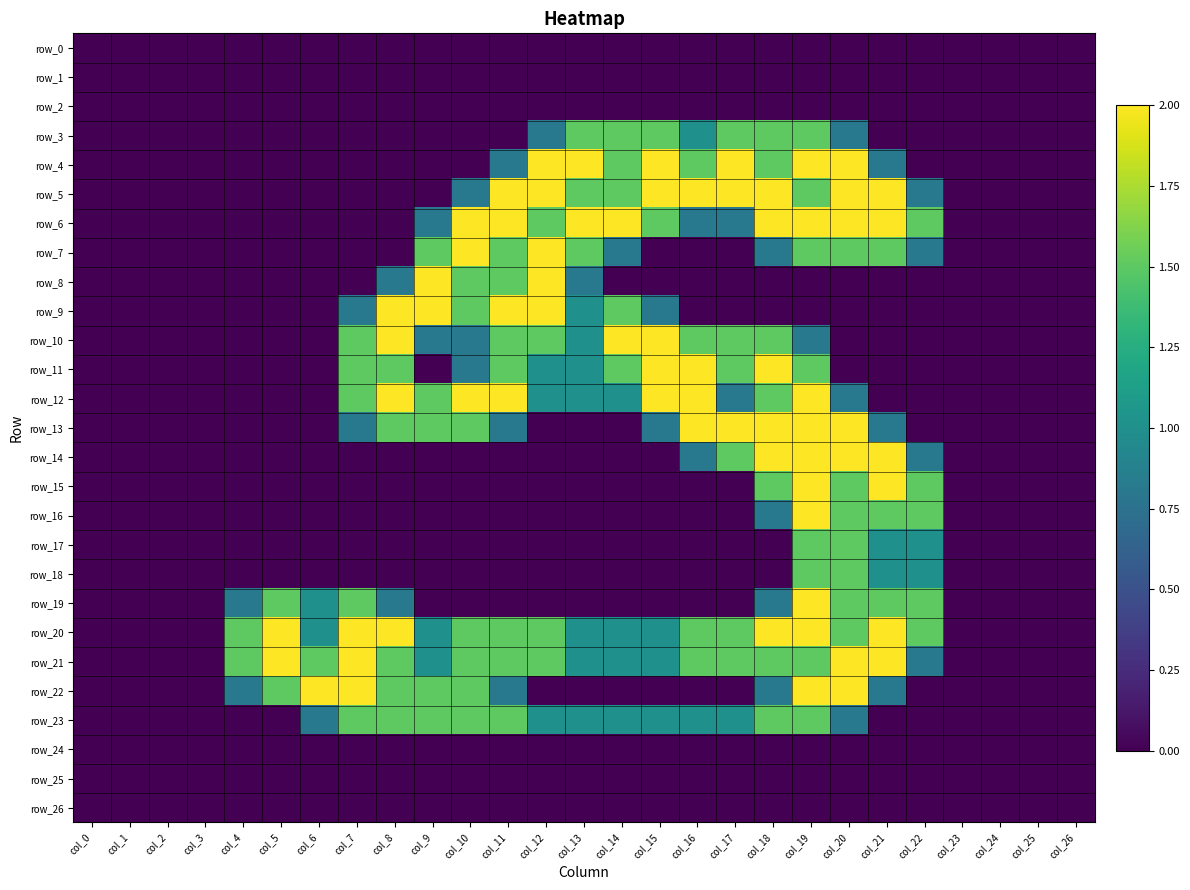

The row_8 series shows -0.8 at col_22. True or false?

False